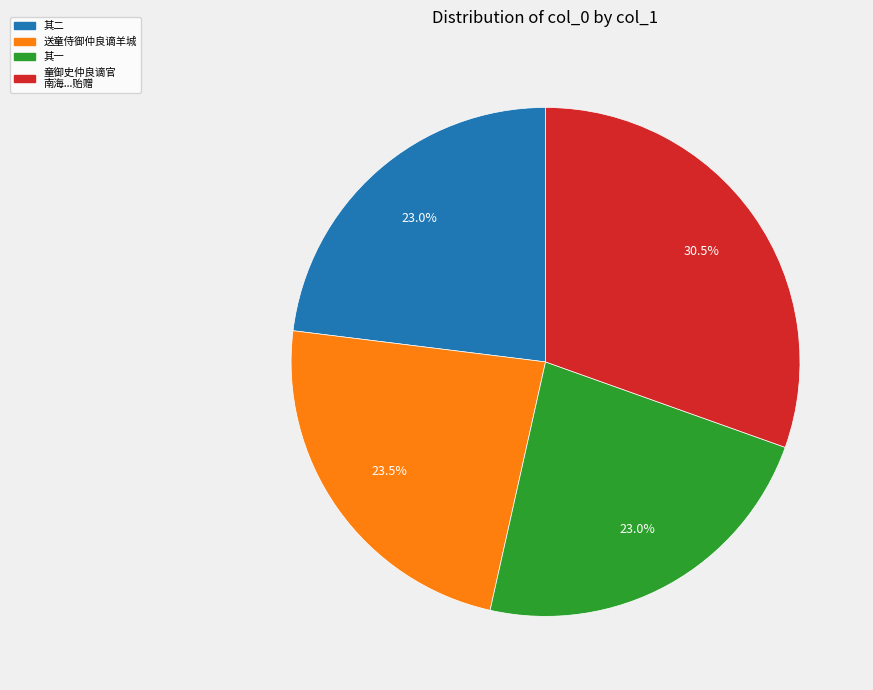

Is there any slice that represents more than half of the pie?

No